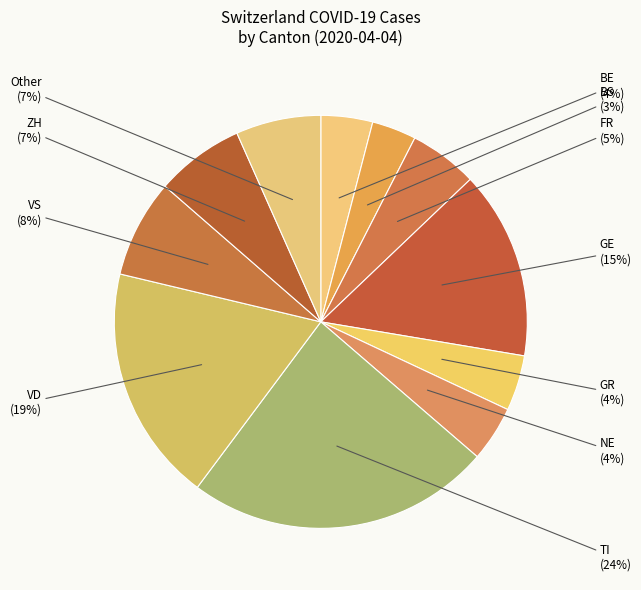

The VD slice represents 26% of the pie. True or false?

False